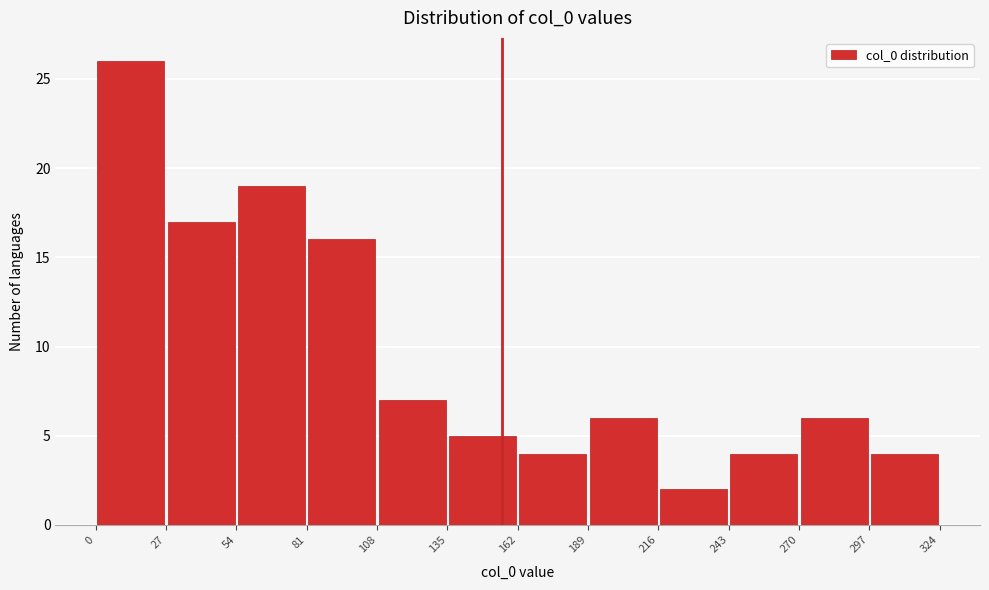

Reading left to right, transcribe this chart: for each bar, give the range it covers on the x-axis and its height. The values are not printed on the chart, so give them approximately, as read against the axis.

0 to 27: 26
27 to 54: 17
54 to 81: 19
81 to 108: 16
108 to 135: 7
135 to 162: 5
162 to 189: 4
189 to 216: 6
216 to 243: 2
243 to 270: 4
270 to 297: 6
297 to 324: 4